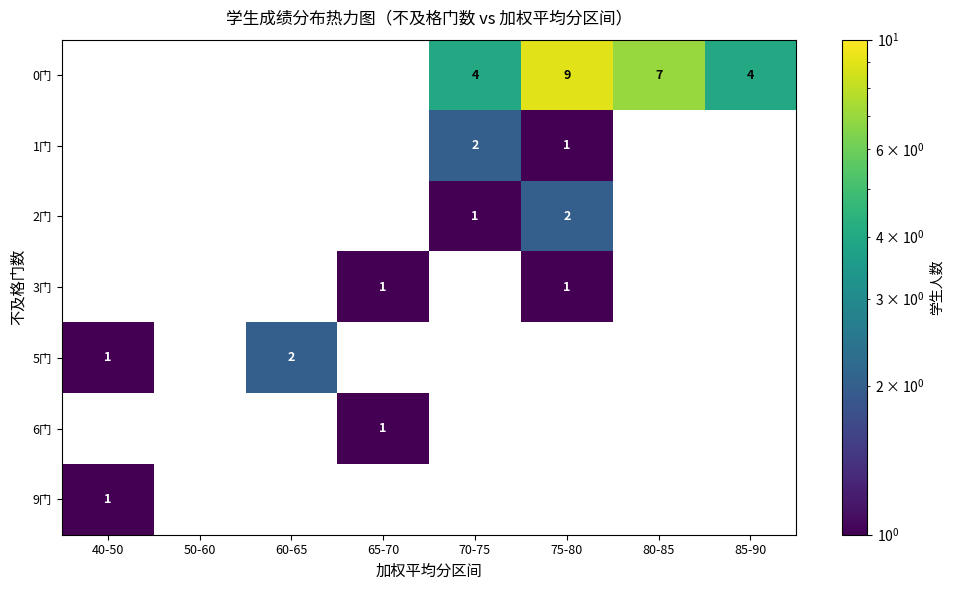

Is it true that 0门 equals 12 at 80-85?

False